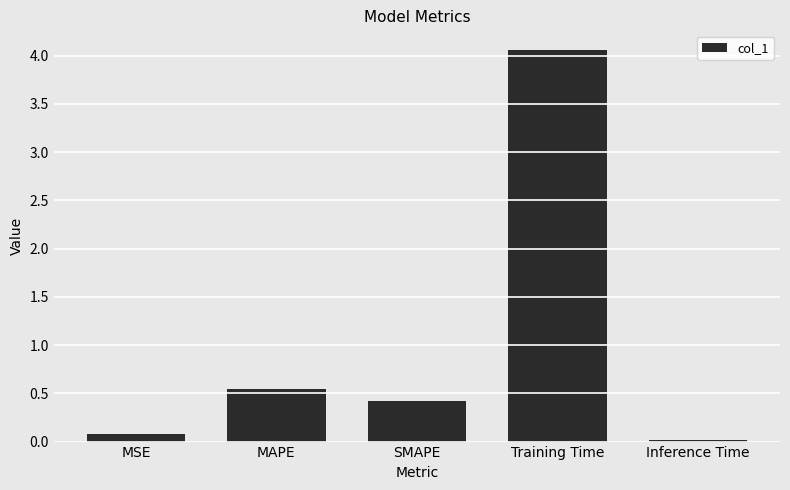

What is the ratio of the value at MAPE to the value at Training Time?

0.1